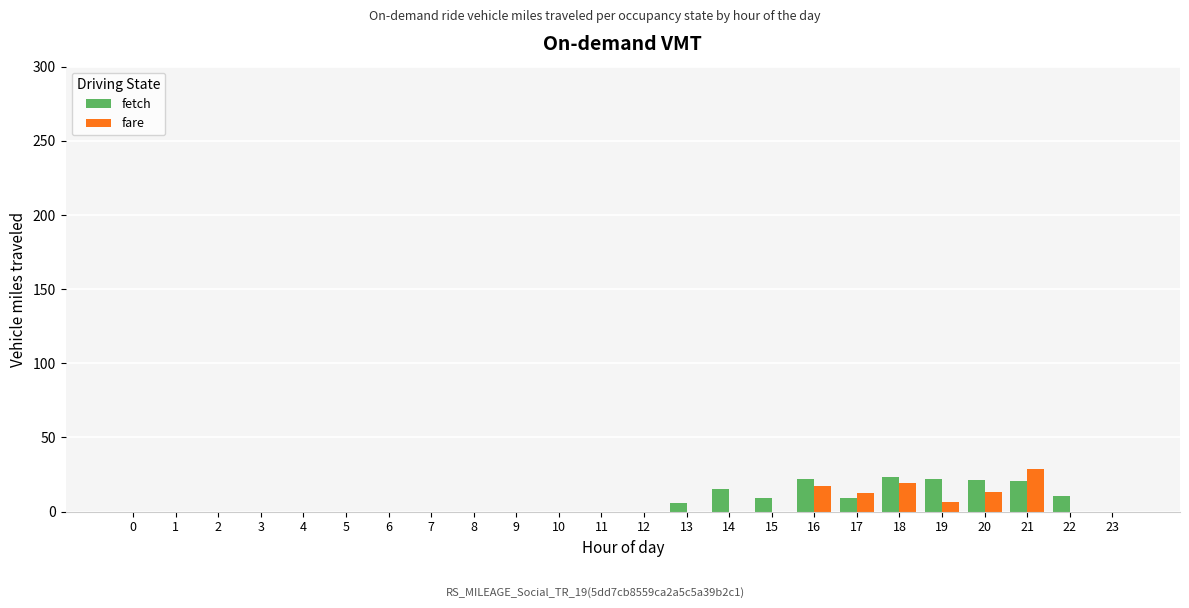

The fetch series shows 21.1 at 20. True or false?

True